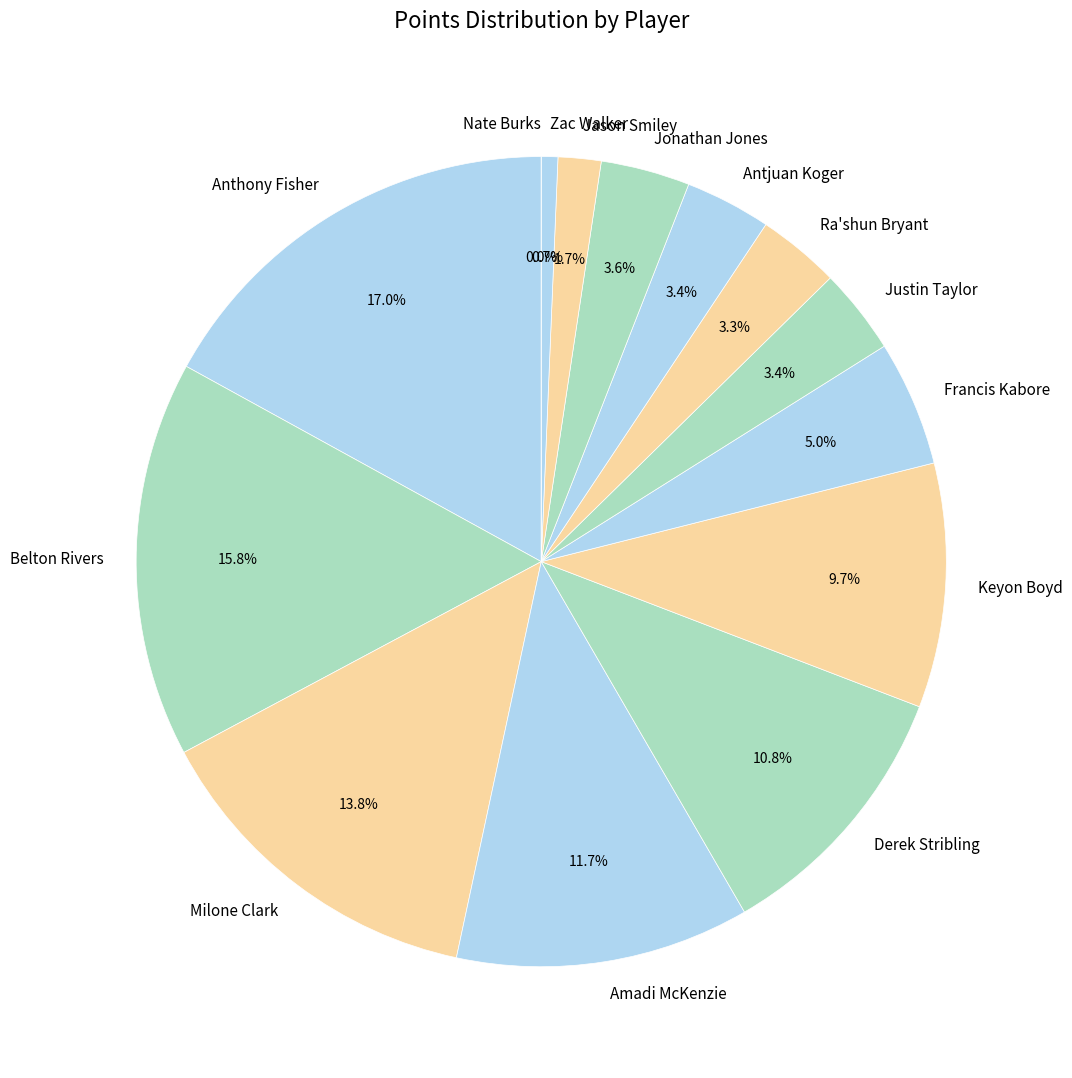

Which slice is the smallest?

Nate Burks